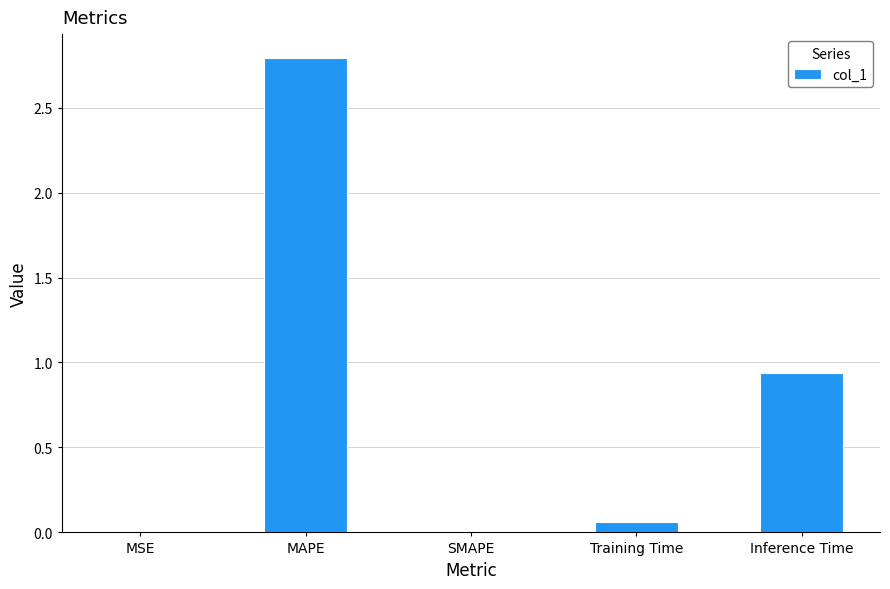

What is the sum of all values?

3.8